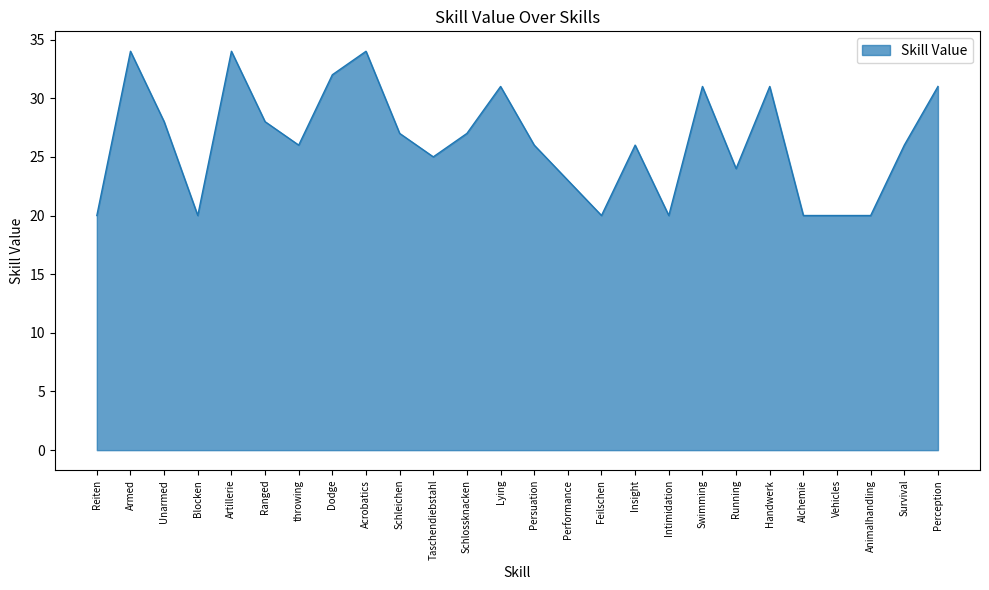

What is the maximum value shown in the chart?

34